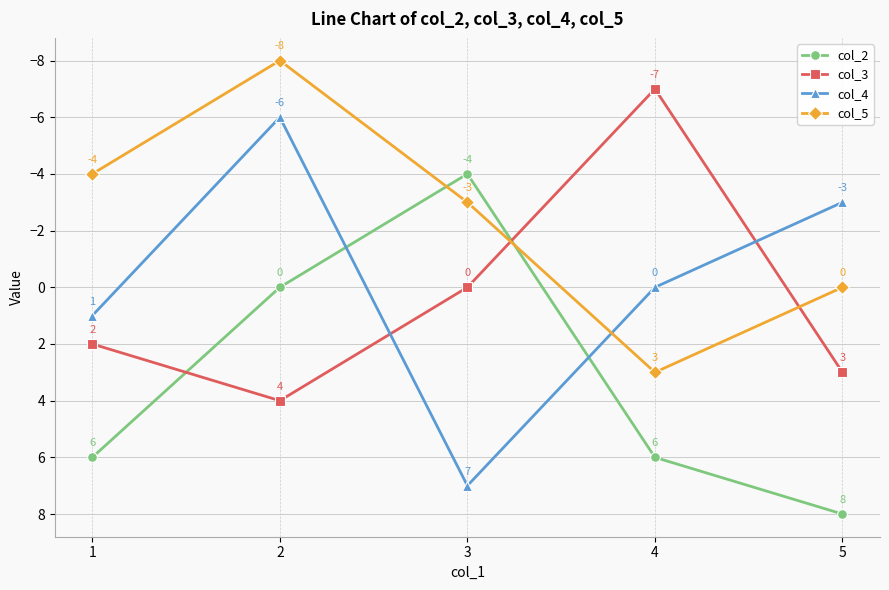

How many series are shown in this chart?

4